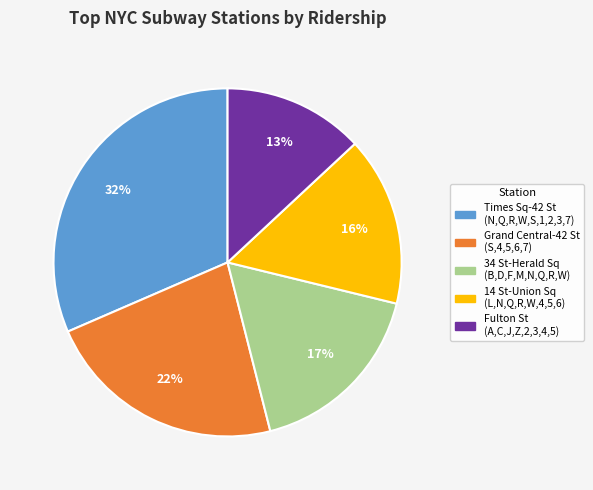

Which has a higher value, 34 St-Herald Sq (B,D,F,M,N,Q,R,W) or Grand Central-42 St (S,4,5,6,7)?

Grand Central-42 St (S,4,5,6,7)